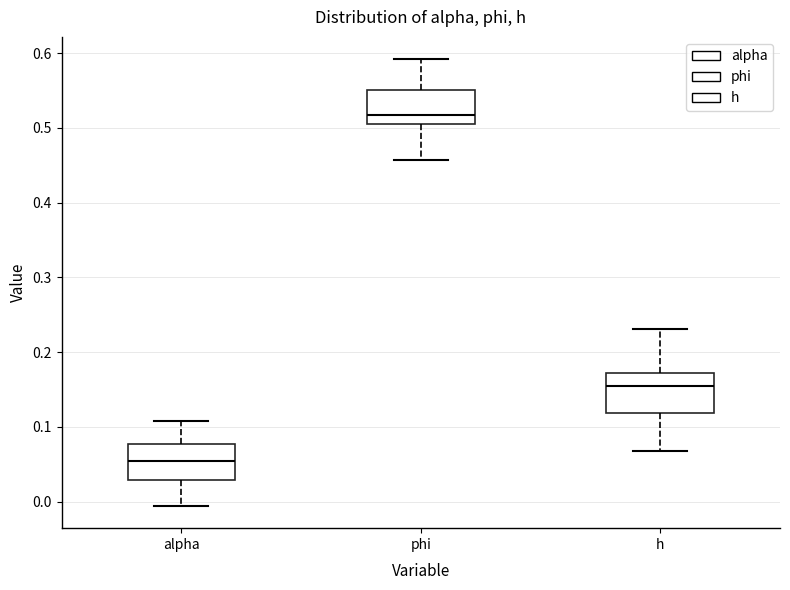

Reading left to right, read every box against the y-axis: the position of its median line, the range the box covers, and the ends of its whiskers. The values are not printed on the chart, so give them approximately, as read against the axis.

alpha: median 0.05, box 0.03 to 0.08, whiskers -0.01 to 0.11
phi: median 0.52, box 0.51 to 0.55, whiskers 0.46 to 0.59
h: median 0.15, box 0.12 to 0.17, whiskers 0.07 to 0.23